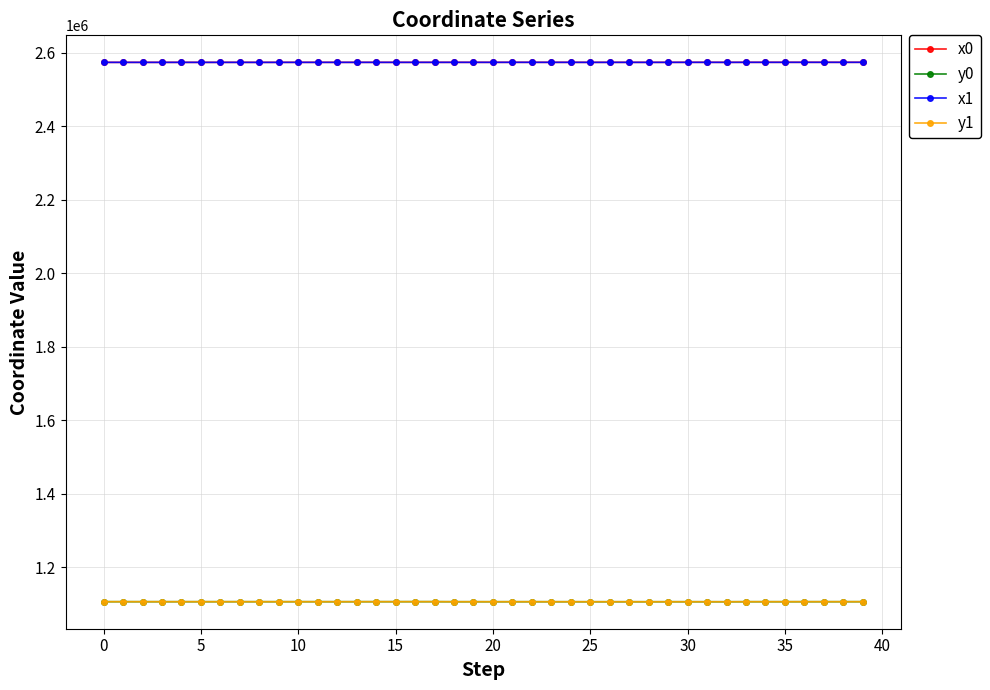

True or false: x0 and y0 intersect in this chart.

False